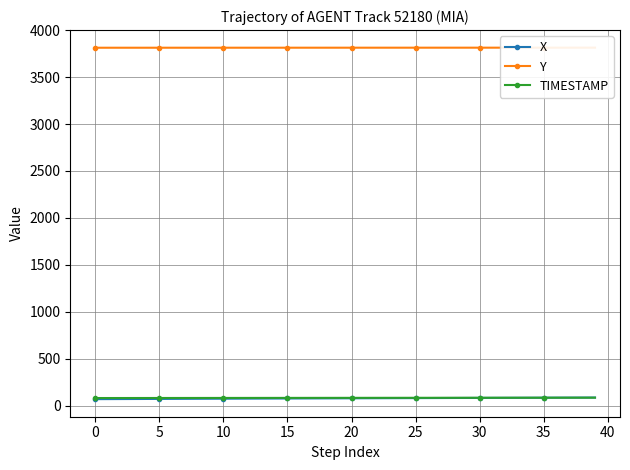

Is this an area chart (filled region under the line)?

No